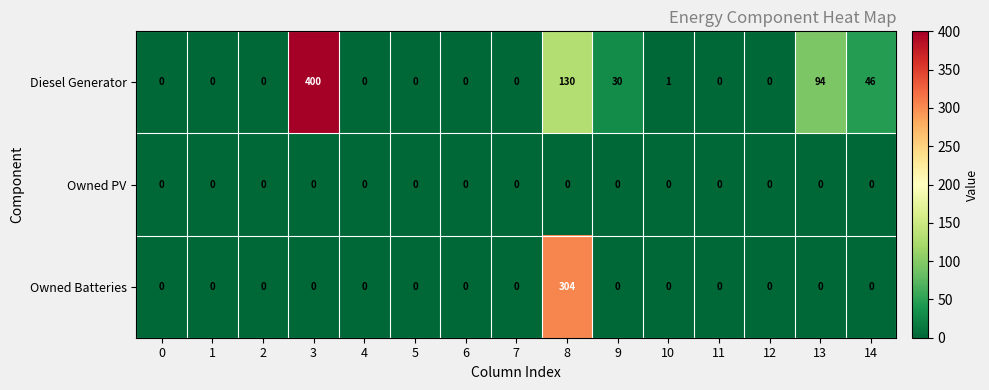

List the series in order of their peak value, lowest first.

Owned PV, Owned Batteries, Diesel Generator